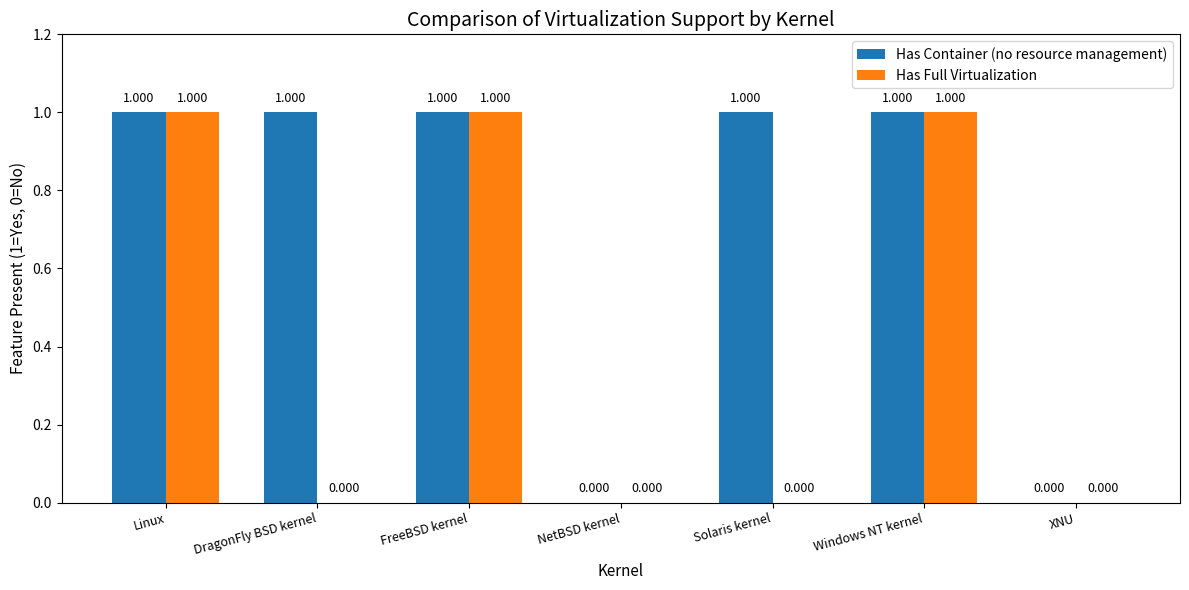

Which series has the largest total across all categories?

Has Container (no resource management)